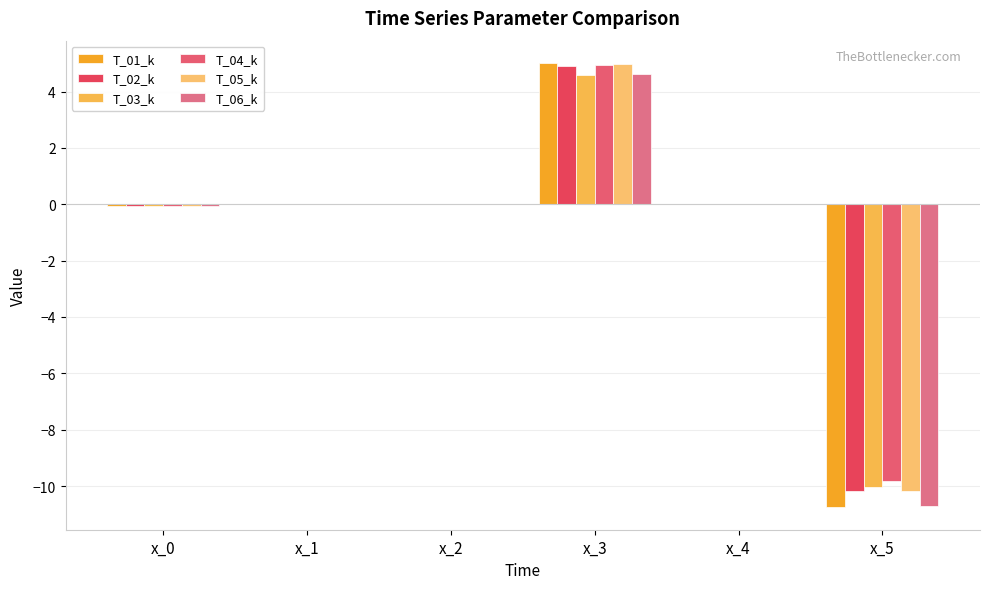

How many groups of bars are there?

6